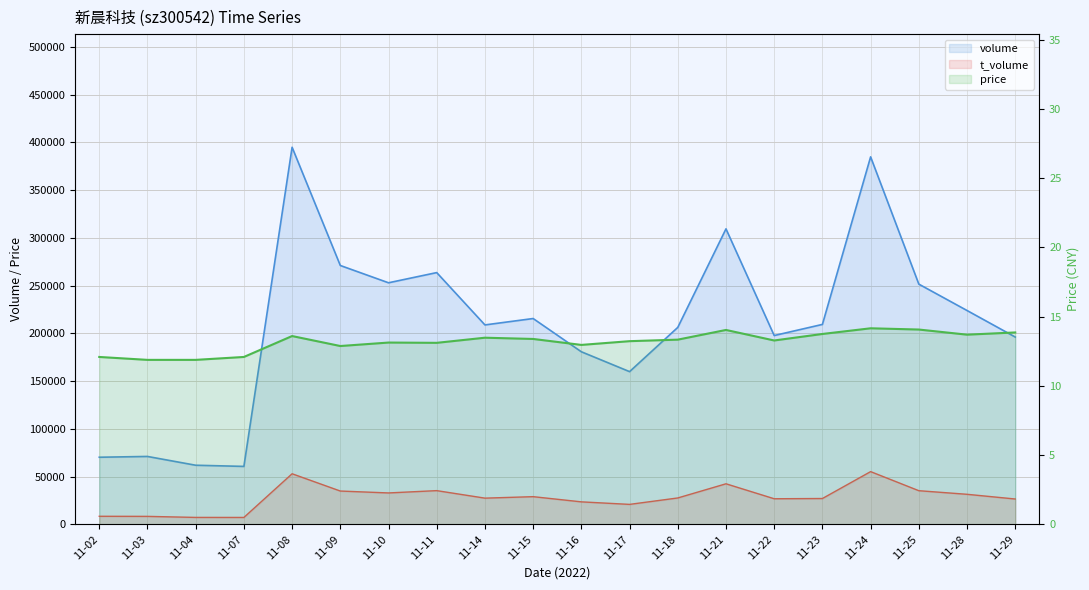

What is the average value of the t_volume series?

28097.7